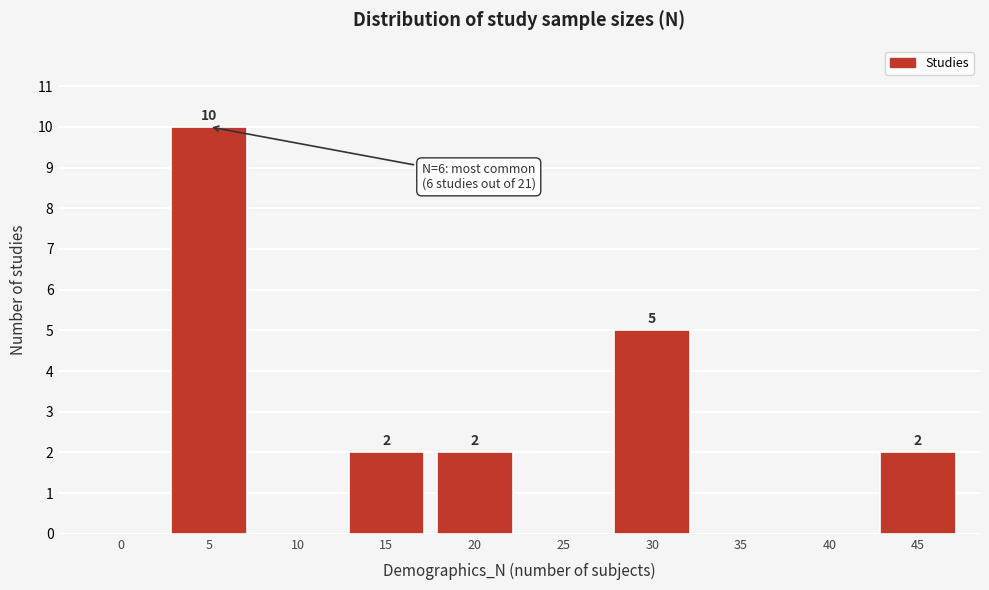

Reading right to left, list all the values displayed in this chart.

45=2	40=0	35=0	30=5	25=0	20=2	15=2	10=0	5=10	0=0